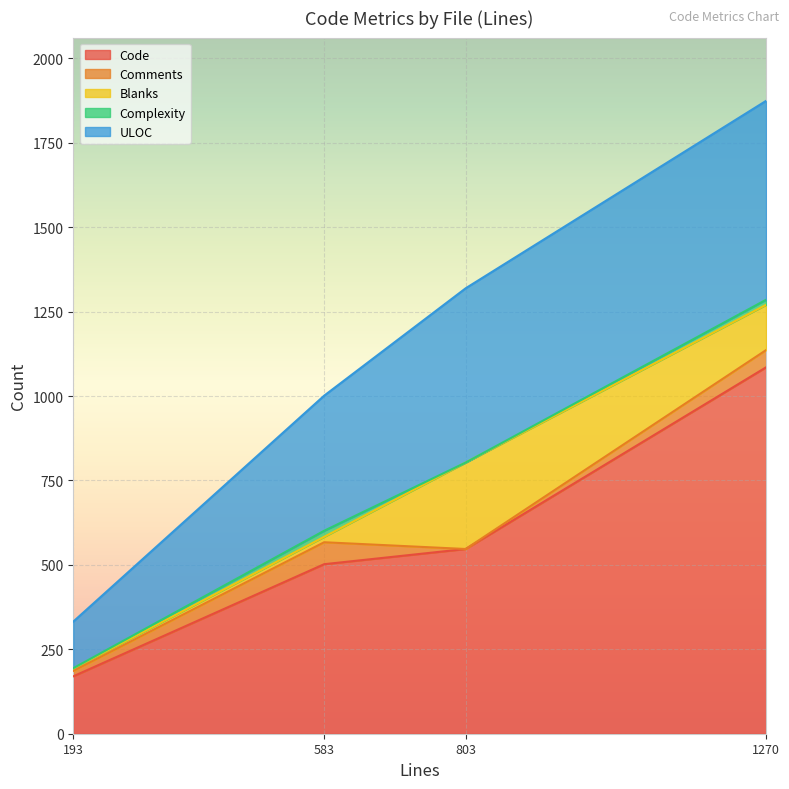

At which label is Code closest to 627?

803